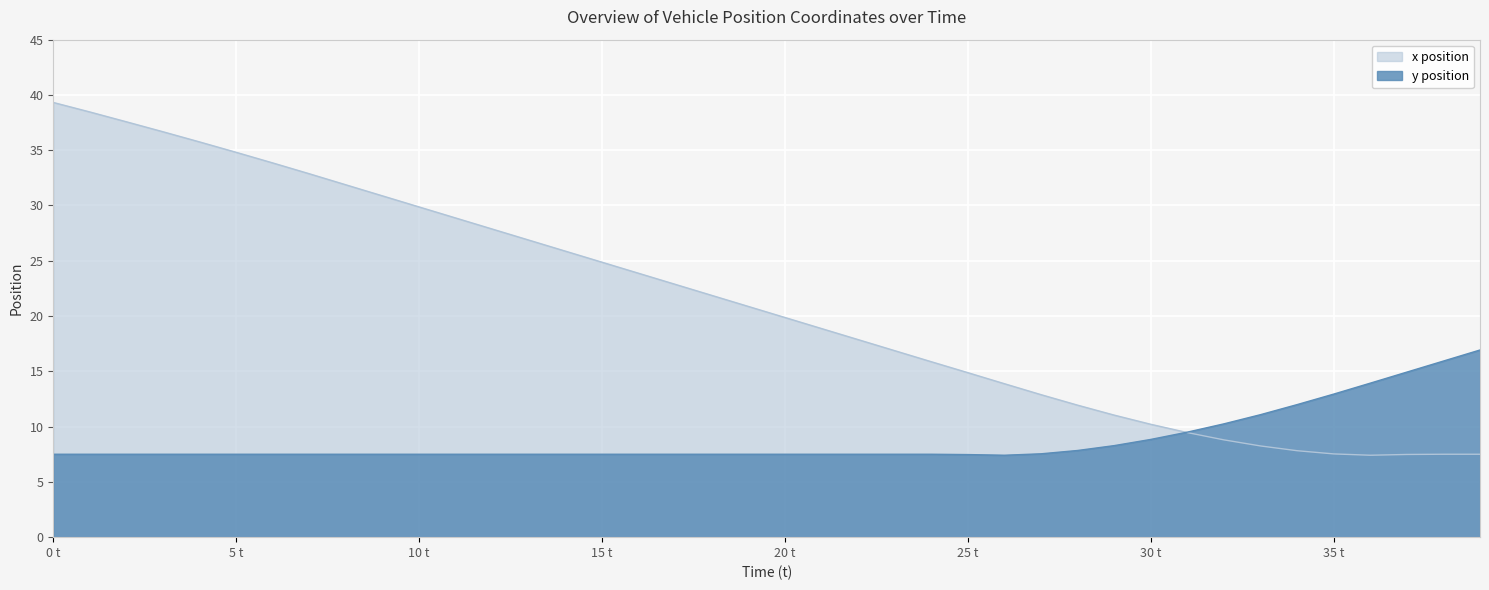

What is the average value of the x_pos series?

21.0